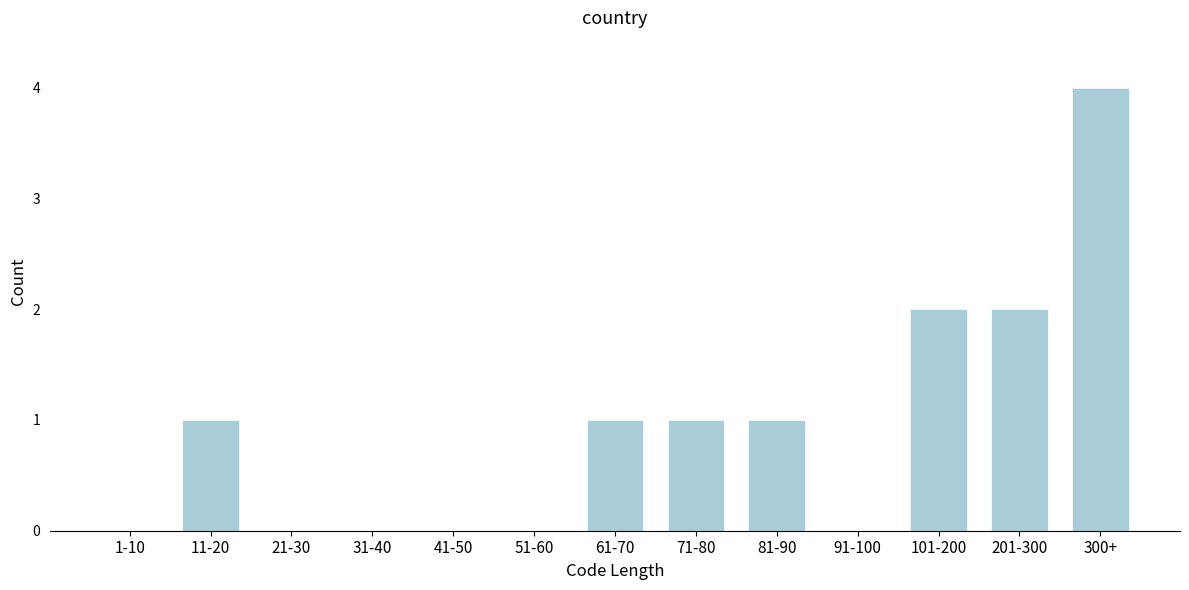

Reading right to left, list all the values displayed in this chart.

300+=4	201-300=2	101-200=2	91-100=0	81-90=1	71-80=1	61-70=1	51-60=0	41-50=0	31-40=0	21-30=0	11-20=1	1-10=0